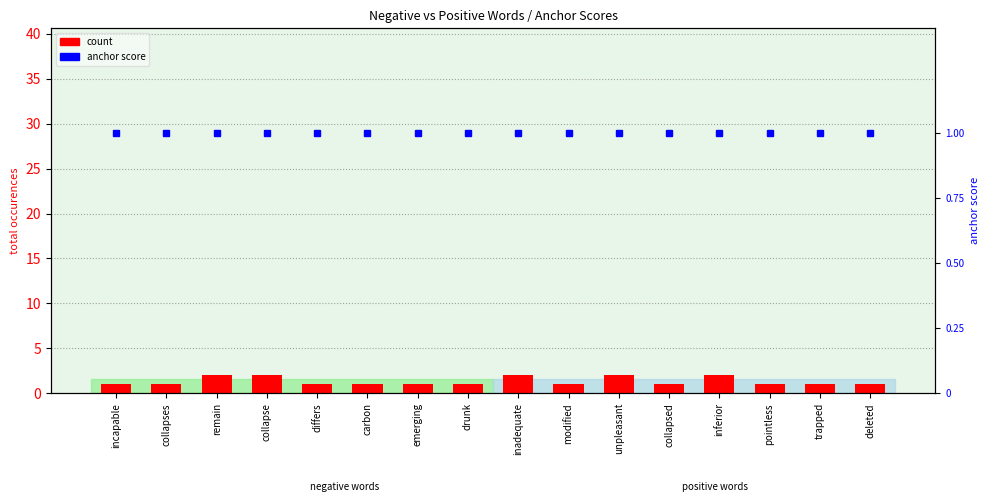

Rank the categories by anchor score (negative) value from highest to lowest.

incapable, collapses, remain, collapse, differs, carbon, emerging, drunk, inadequate, modified, unpleasant, collapsed, inferior, pointless, trapped, deleted